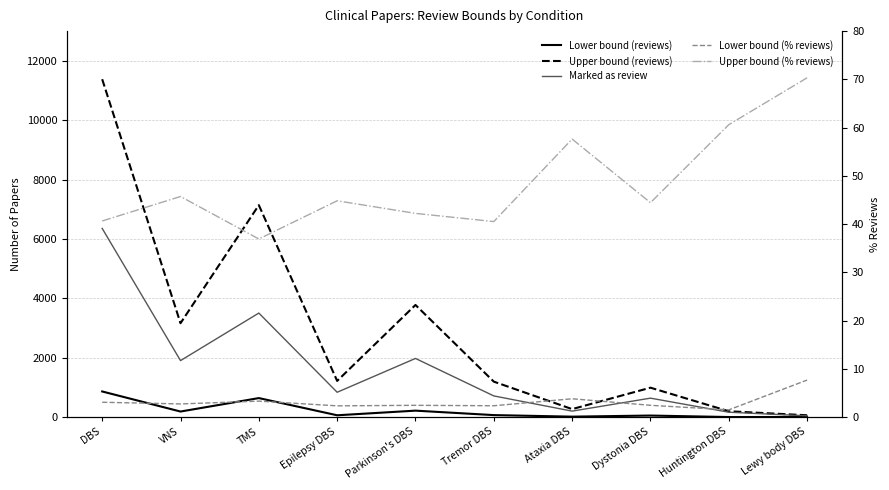

Does the chart have visible grid lines?

Yes